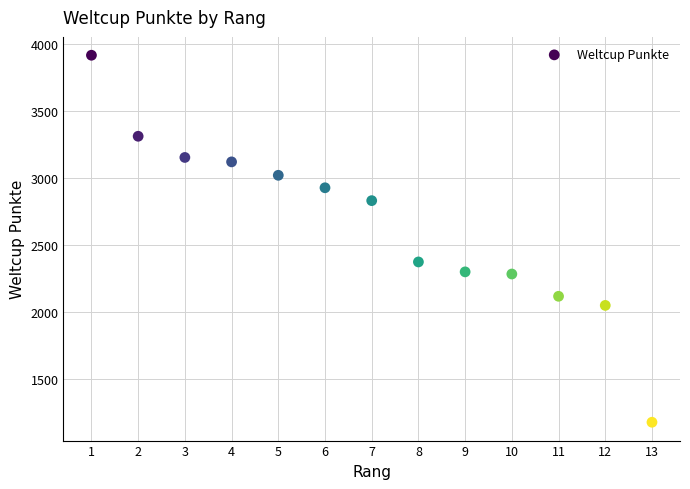

What Y value in the scatter plot is closest to 2549?

2376